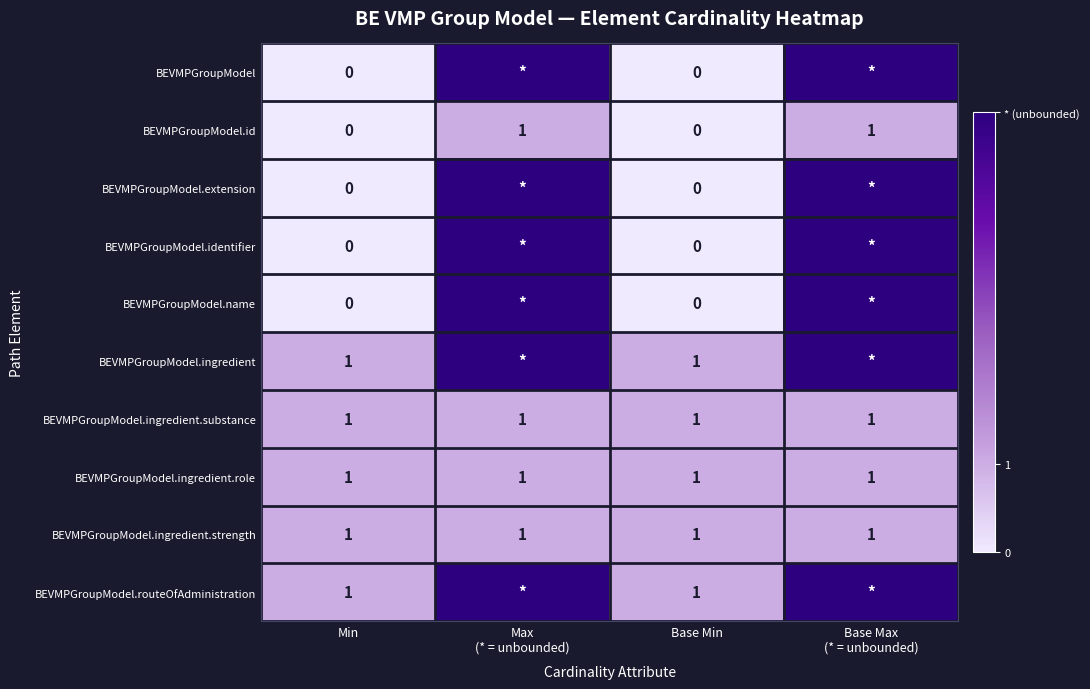

Is it true that BEVMPGroupModel.id equals -1 at Base Min?

False